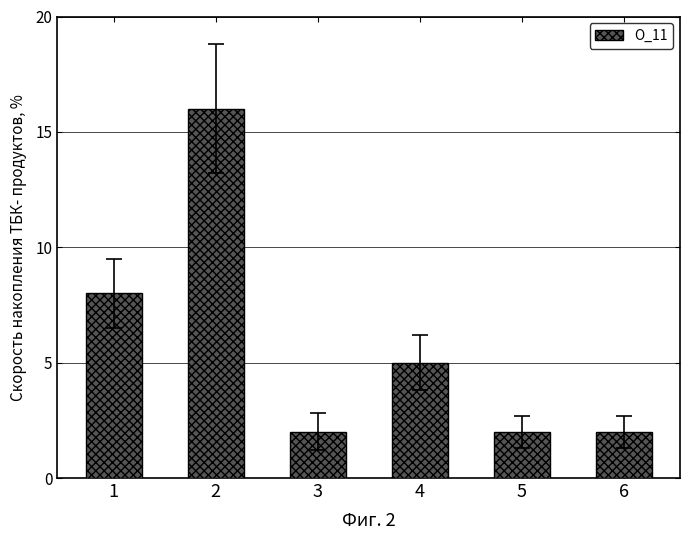

What is the sum of all values?

35